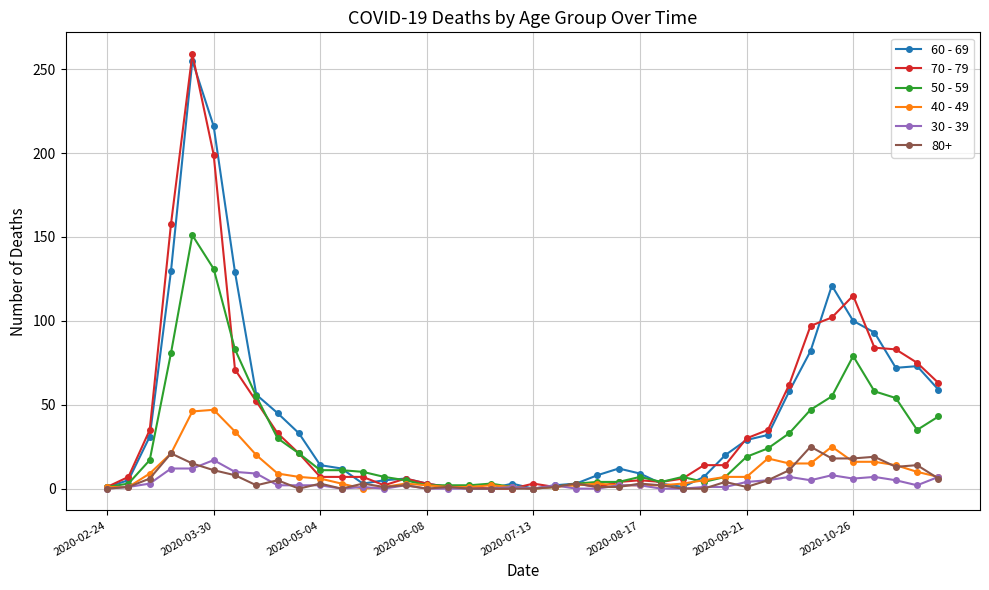

True or false: 40 - 49 has more than 1 points higher than both neighbors.

True